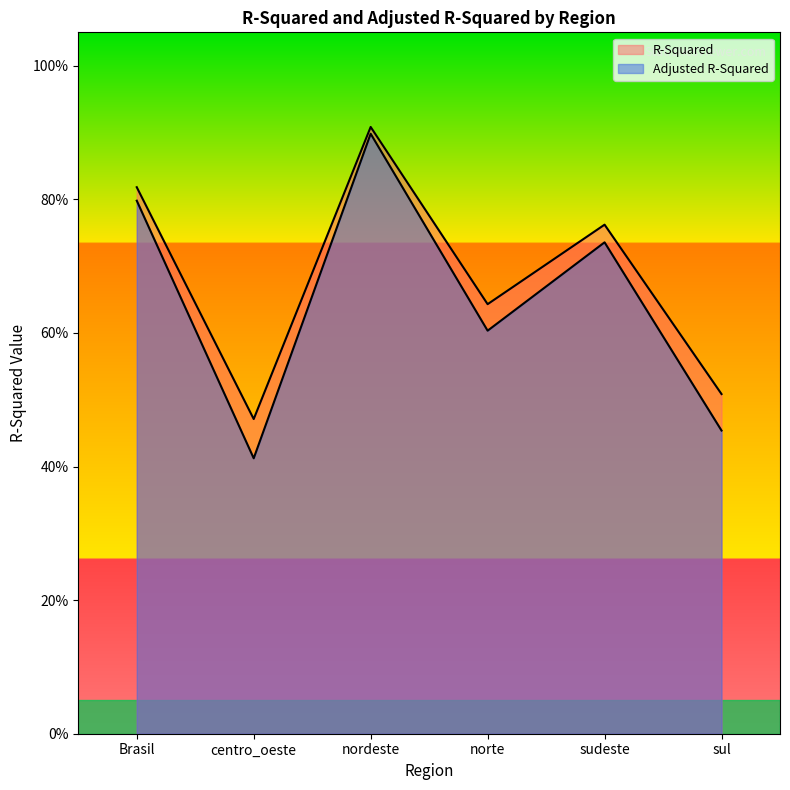

How many lines are shown in the chart?

2